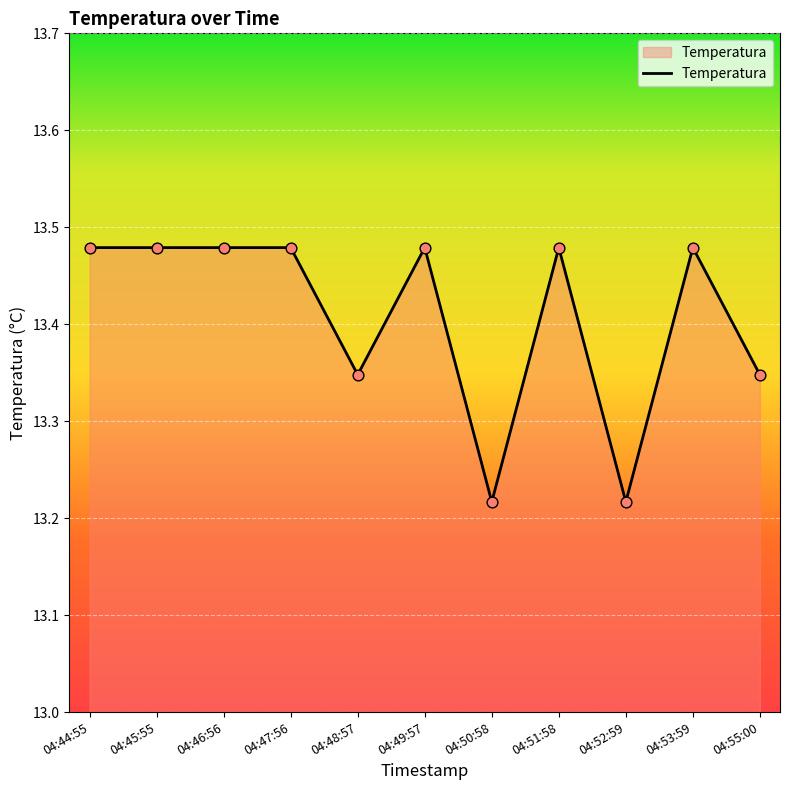

Between 04:52:59 and 04:47:56, which is larger?

04:47:56